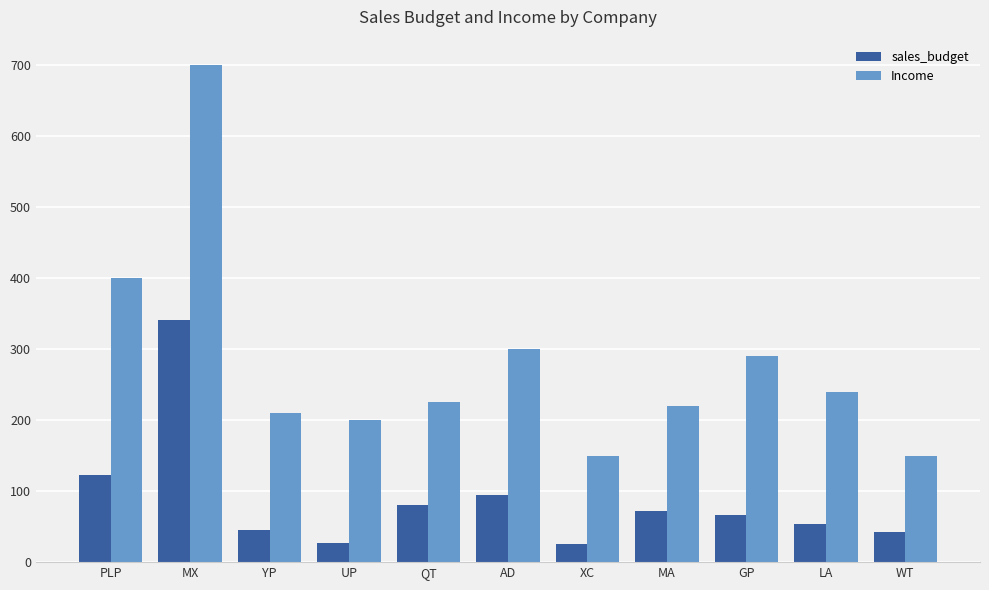

Where does the sales_budget series first go above 66?

PLP